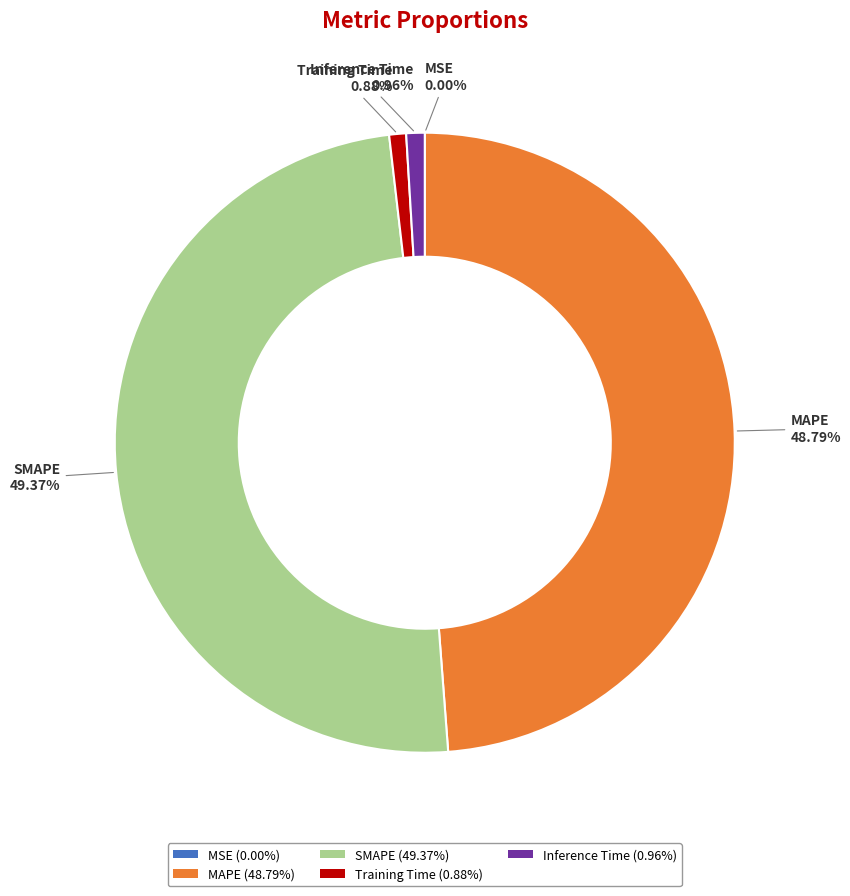

What is the largest slice in the pie chart?

SMAPE